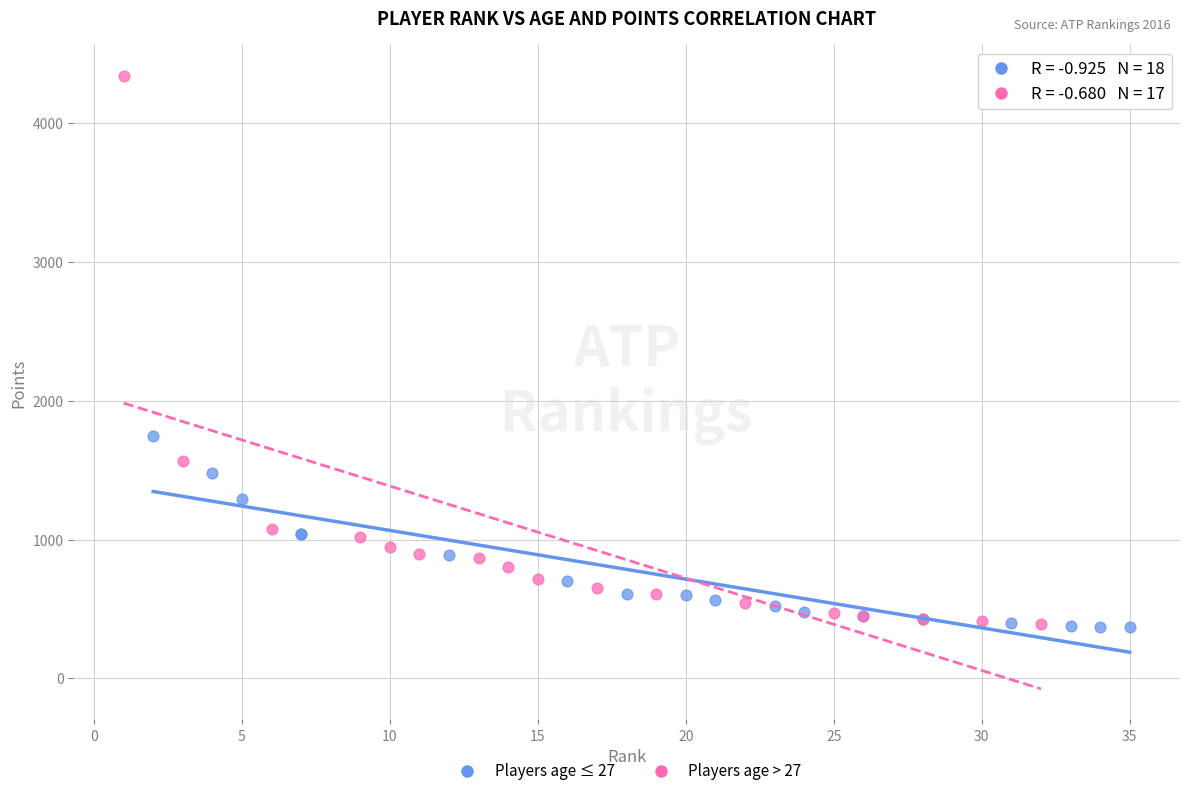

Which series reaches the maximum Y coordinate?

Players age > 27